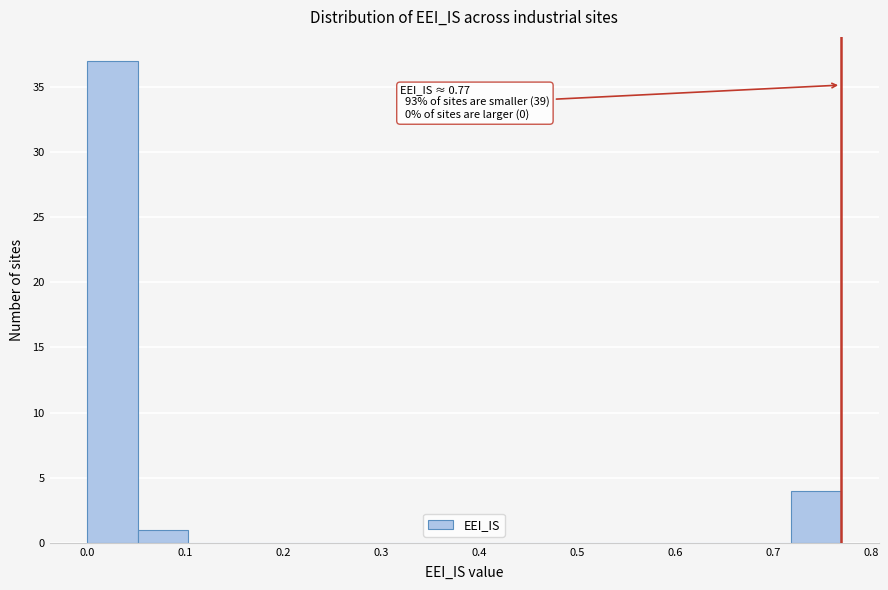

Over which range of the x-axis is the bar tallest?

0.00 to 0.05